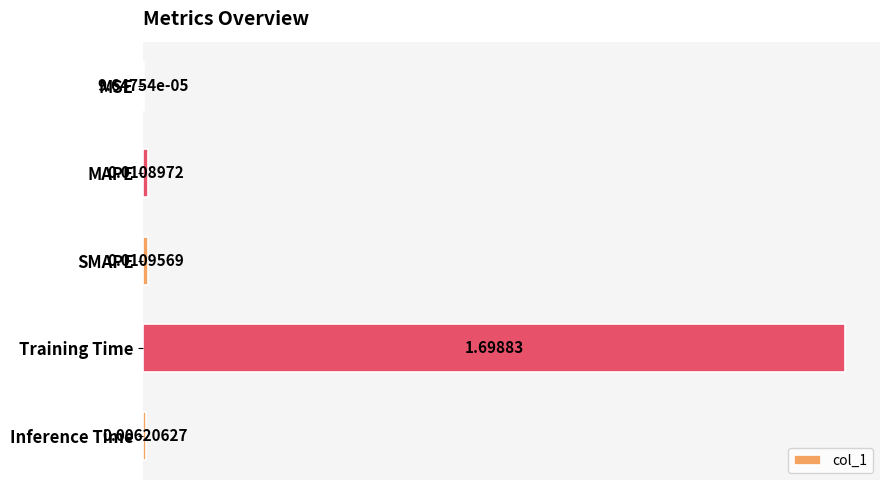

Which label corresponds to the largest value in the chart?

Training Time